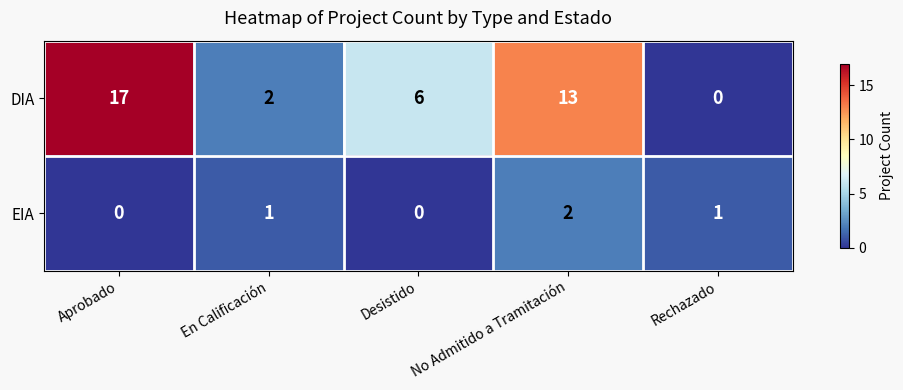

Reading left to right, what are all the values shown in this chart?

DIA: Aprobado=17	En Calificación=2	Desistido=6	No Admitido a Tramitación=13	Rechazado=0
EIA: Aprobado=0	En Calificación=1	Desistido=0	No Admitido a Tramitación=2	Rechazado=1